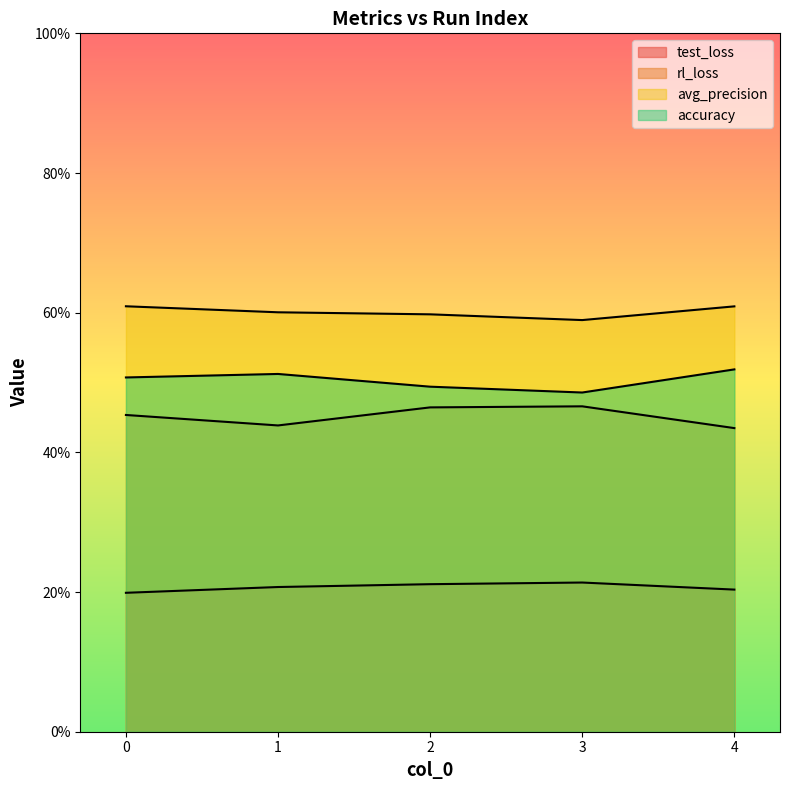

Which series changed the most between 0 and 2?

accuracy